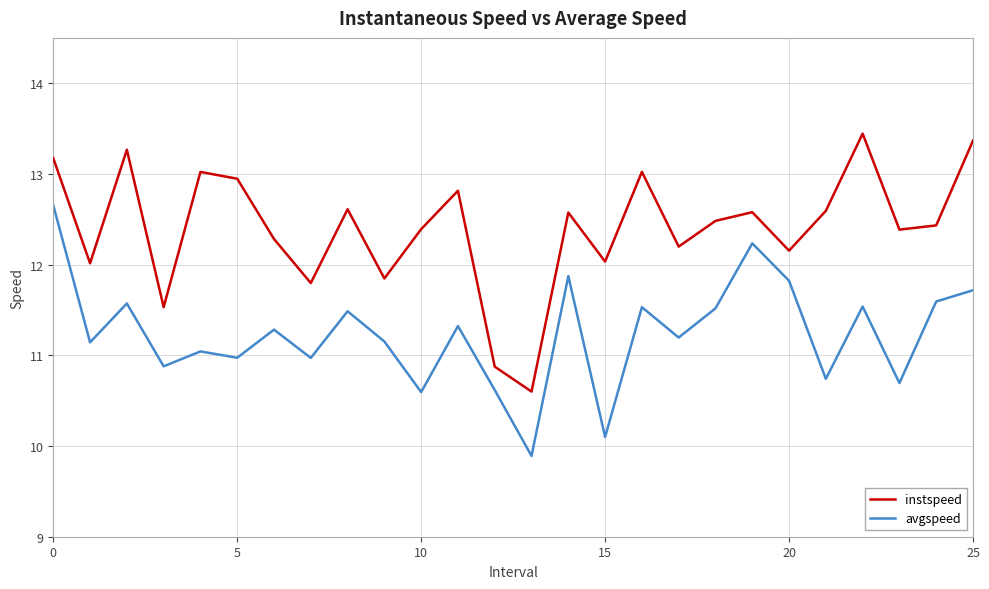

True or false: avgspeed and instspeed intersect in this chart.

False